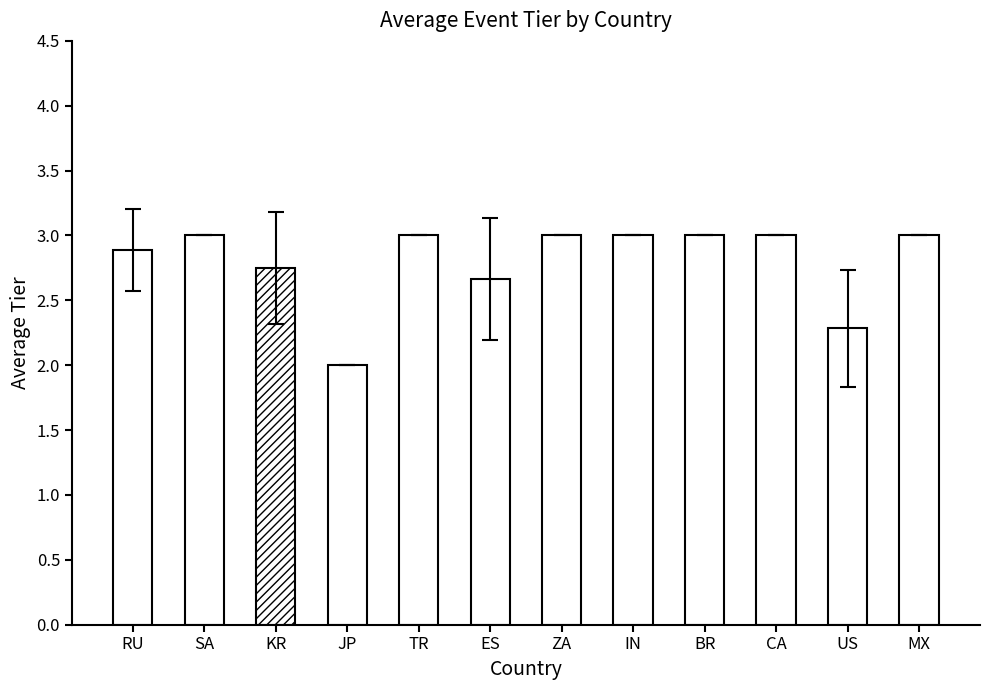

What is the maximum value shown in the chart?

3.0